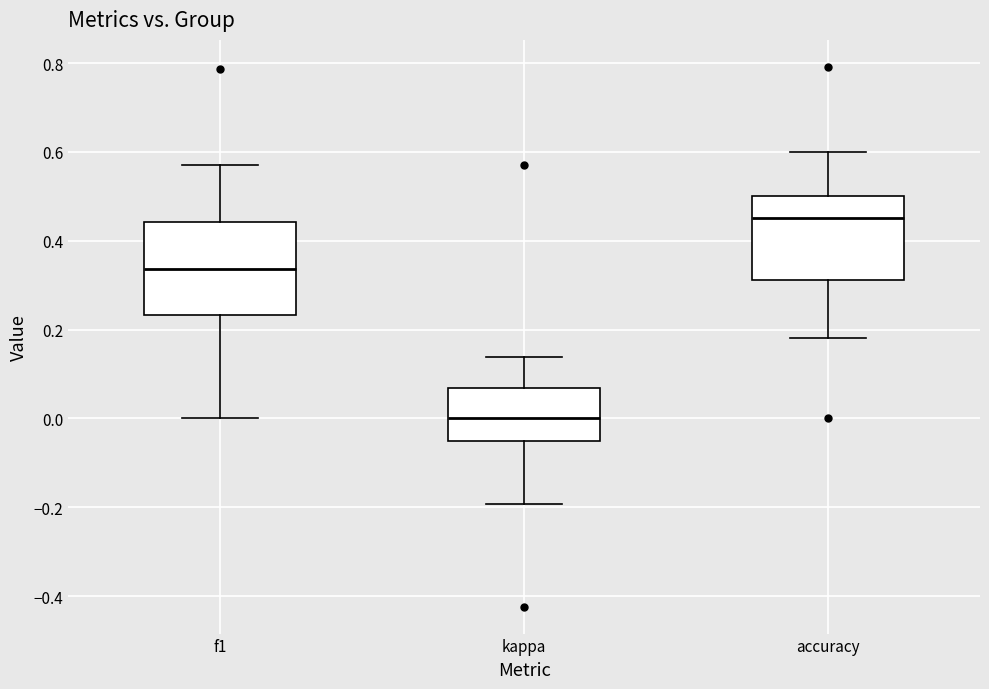

Reading left to right, transcribe this box plot: for each box, give where its median line is, the range the box spans, and where its two whiskers end, as read against the y-axis. The values are not printed on the chart, so give them approximately, as read against the axis.

f1: median 0.34, box 0.24 to 0.44, whiskers 0.00 to 0.58
kappa: median 0.00, box -0.04 to 0.06, whiskers -0.20 to 0.14
accuracy: median 0.46, box 0.32 to 0.50, whiskers 0.18 to 0.60